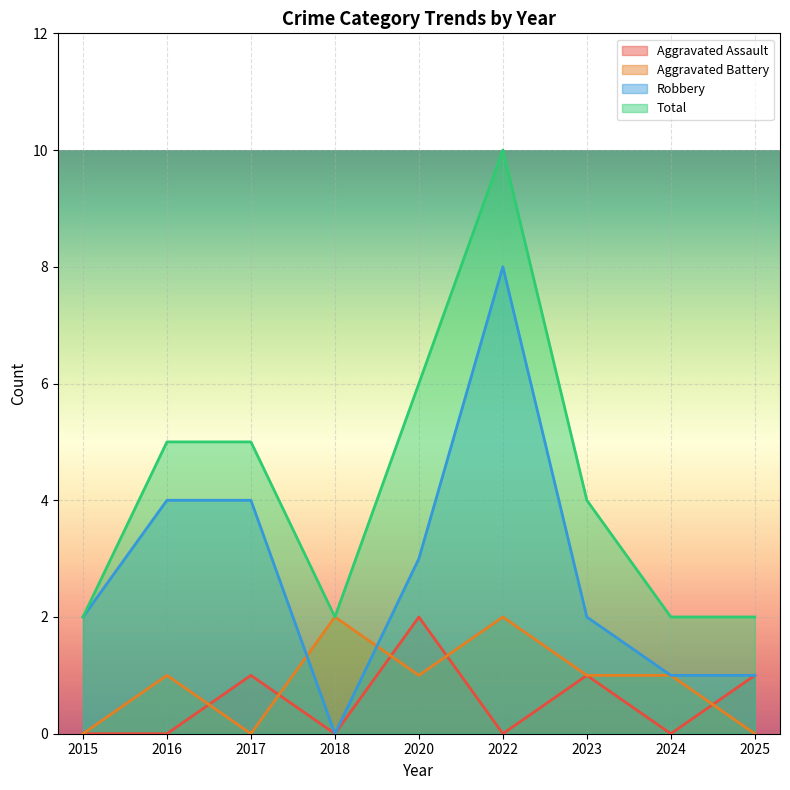

What is the value of the Total point at the 3rd from the left?

5